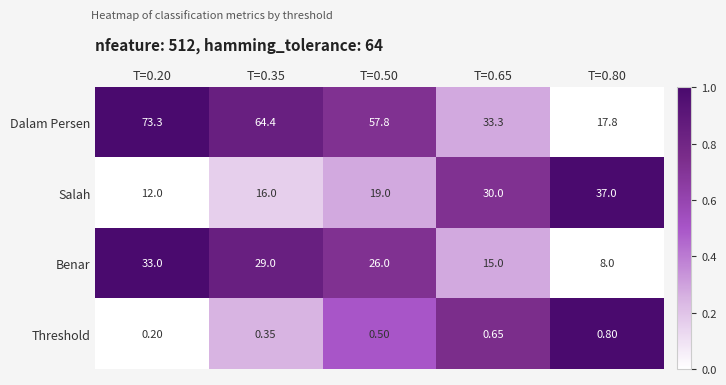

Which series has the widest spread of values?

Dalam Persen